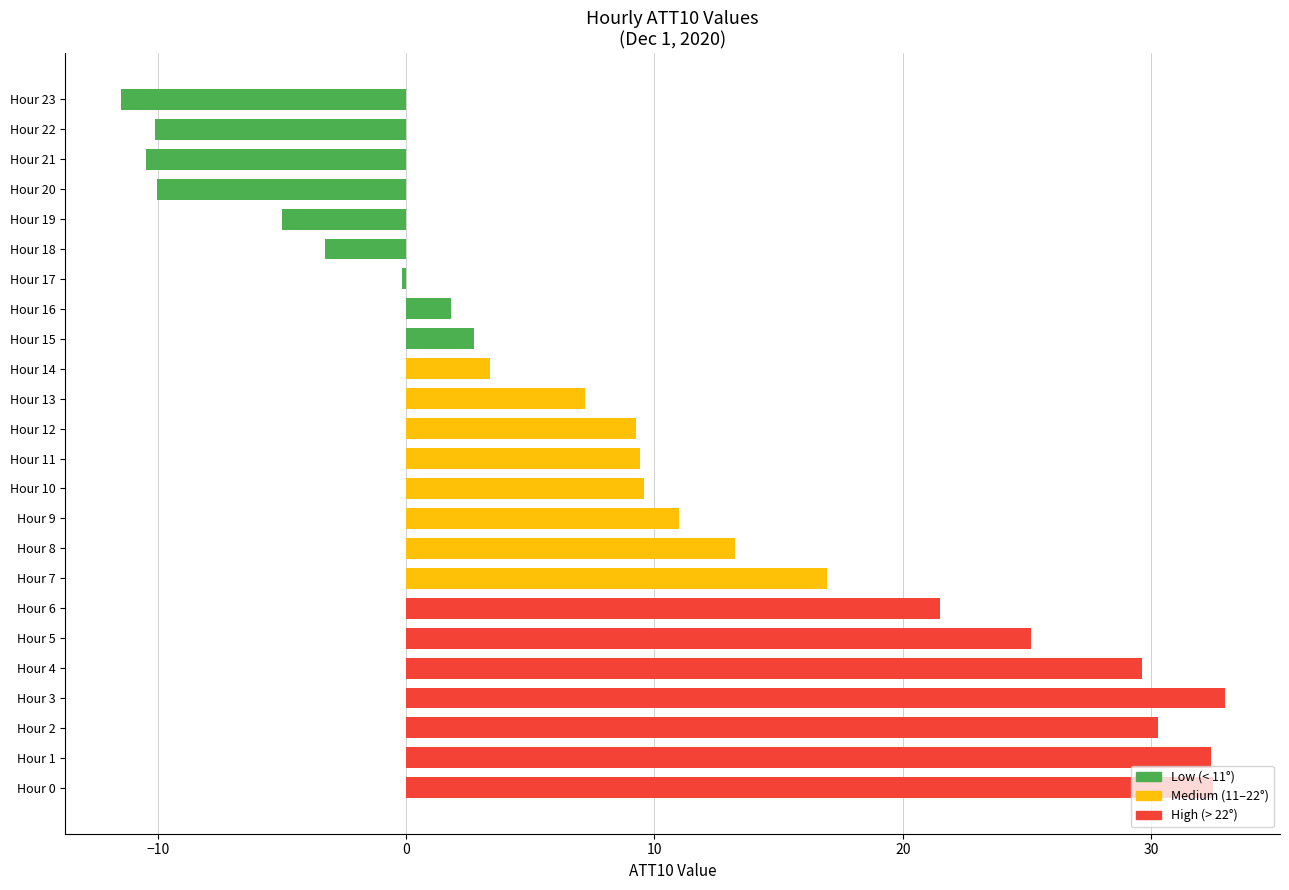

Is it true that the value at Hour 4 is 29.6?

True